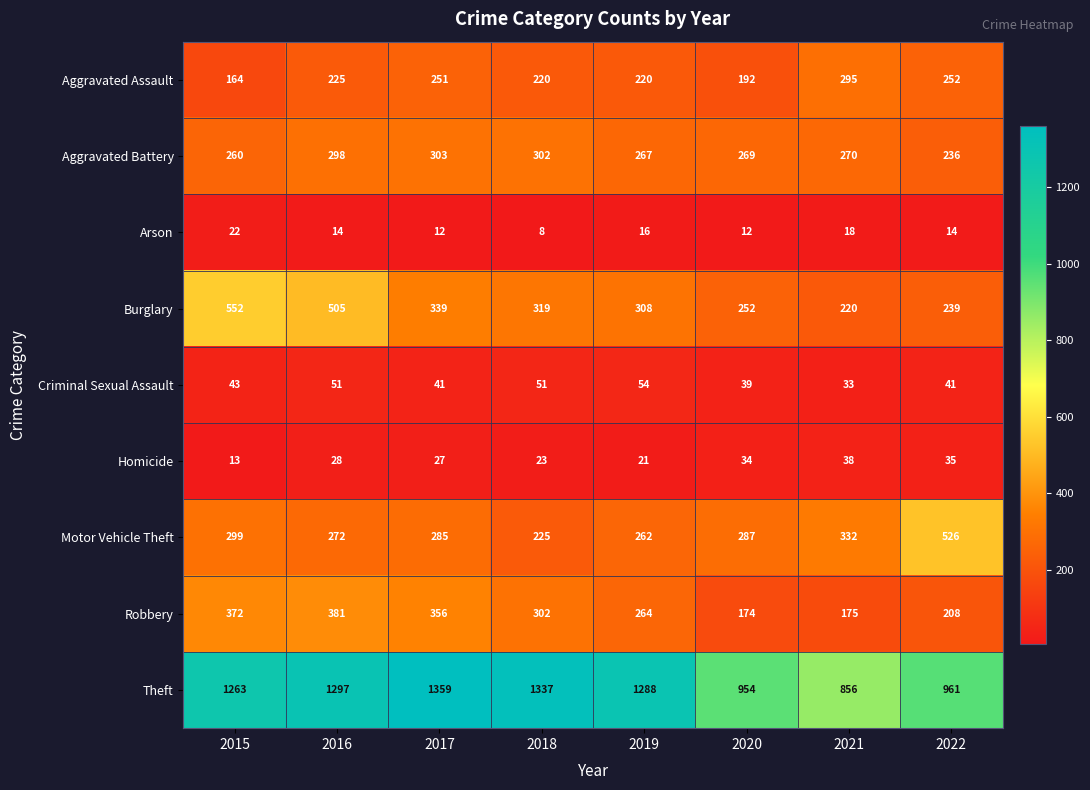

What is the maximum value shown in the chart?

1359